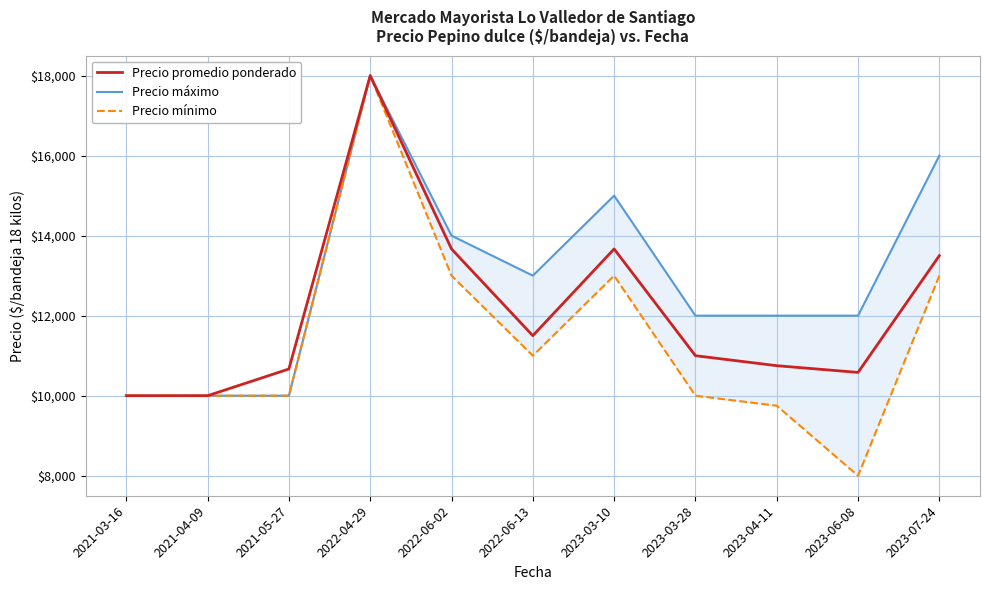

List the series in order of their overall mean, highest first.

Precio máximo, Precio promedio ponderado, Precio mínimo